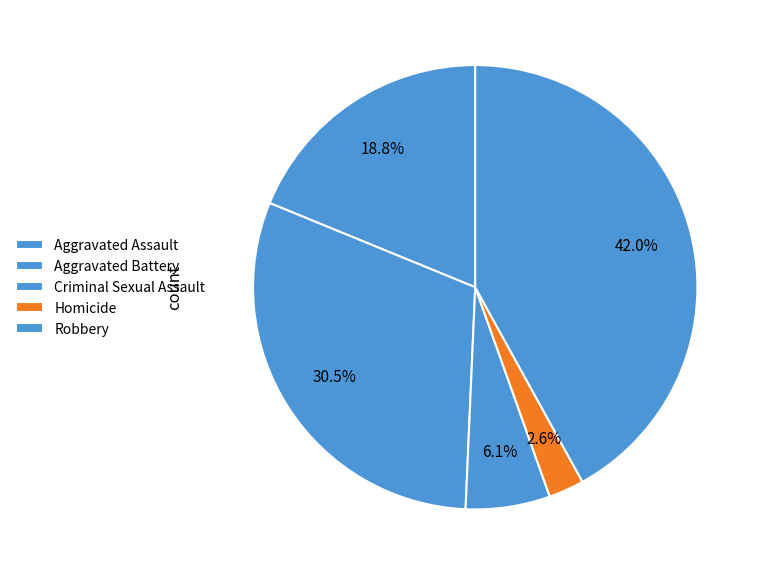

How many segments does this pie chart have?

5